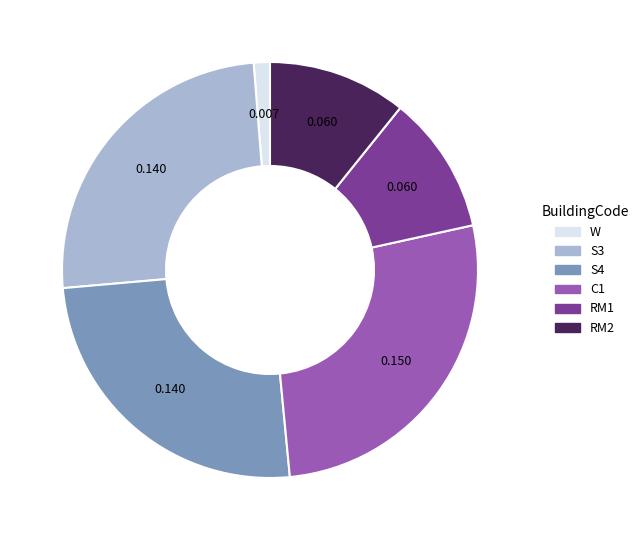

Is the sum of RM1 and W greater than half?

No